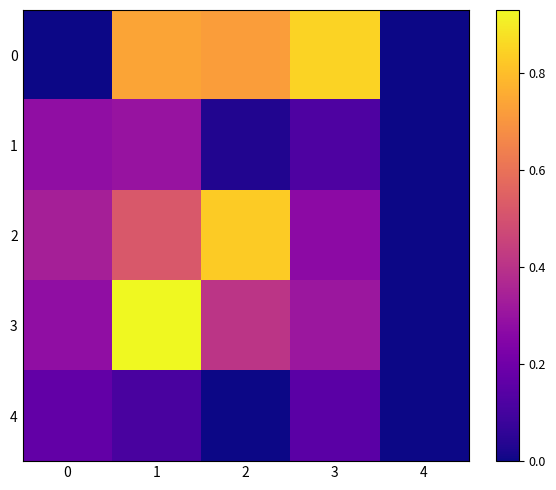

Reading left to right, transcribe all the data shown in this chart.

0: 0=0.0	1=0.7	2=0.7	3=0.8	4=0.0
1: 0=0.3	1=0.3	2=0.0	3=0.1	4=0.0
2: 0=0.3	1=0.5	2=0.8	3=0.3	4=0.0
3: 0=0.3	1=0.9	2=0.4	3=0.3	4=0.0
4: 0=0.2	1=0.1	2=0.0	3=0.1	4=0.0